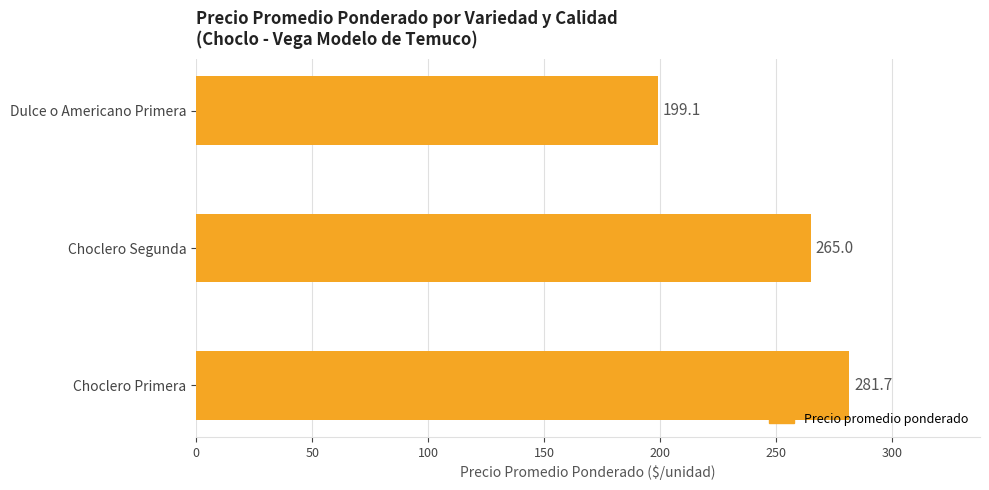

Count the number of data series in this chart.

1